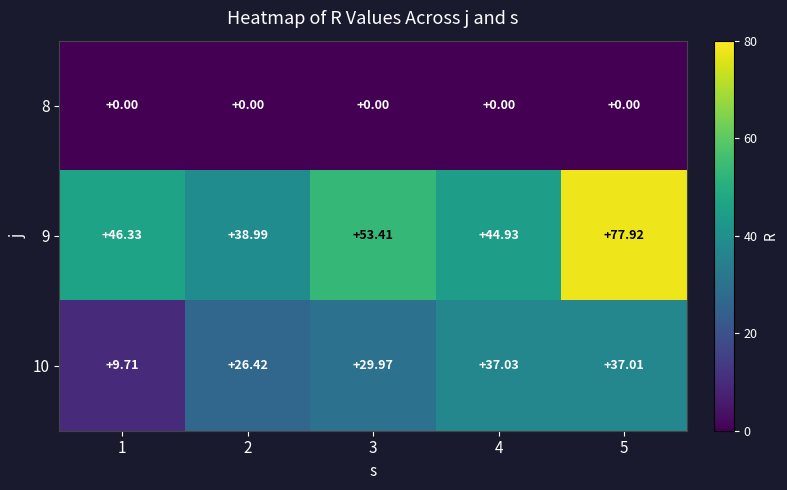

Is the value of 8 at 5 greater than the value of 9 at 2?

No